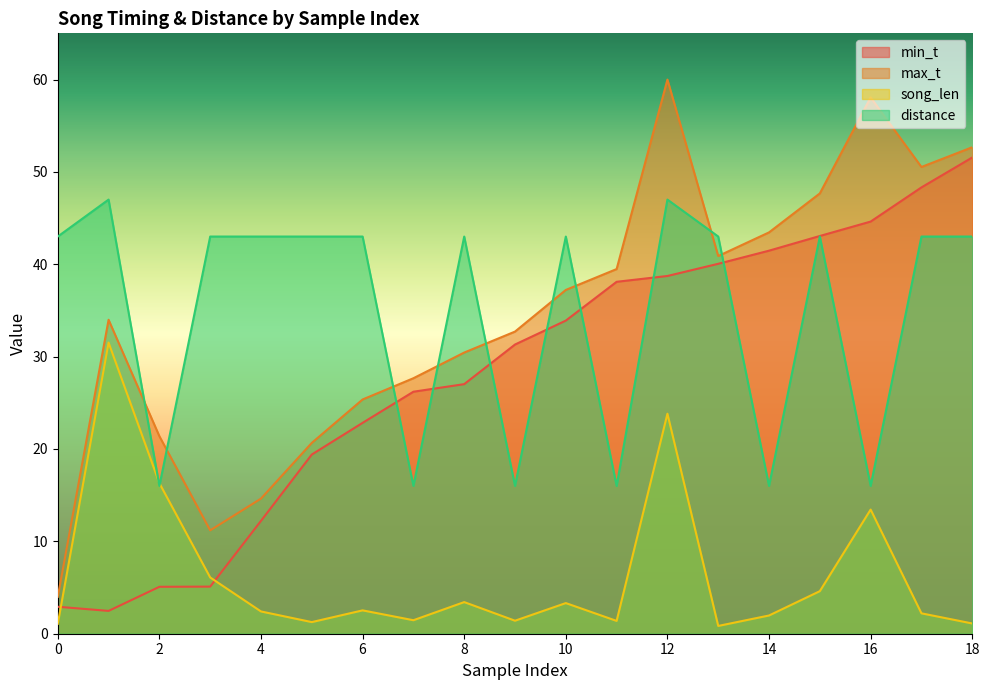

Reading left to right, list all the values displayed in this chart.

min_t: 2.9	2.5	5.1	5.1	12.2	19.4	22.8	26.2	27.0	31.3	33.9	38.1	38.7	40.0	41.5	43.1	44.6	48.3	51.6
max_t: 4.0	34.0	21.4	11.2	14.6	20.7	25.4	27.7	30.4	32.7	37.2	39.5	60.0	40.9	43.5	47.7	58.1	50.5	52.7
song_len: 1.1	31.5	16.3	6.1	2.4	1.3	2.5	1.5	3.4	1.4	3.3	1.4	23.8	0.8	2.0	4.6	13.4	2.2	1.1
distance: 43.0	47.0	16.0	43.0	43.0	43.0	43.0	16.0	43.0	16.0	43.0	16.0	47.0	43.0	16.0	43.0	16.0	43.0	43.0